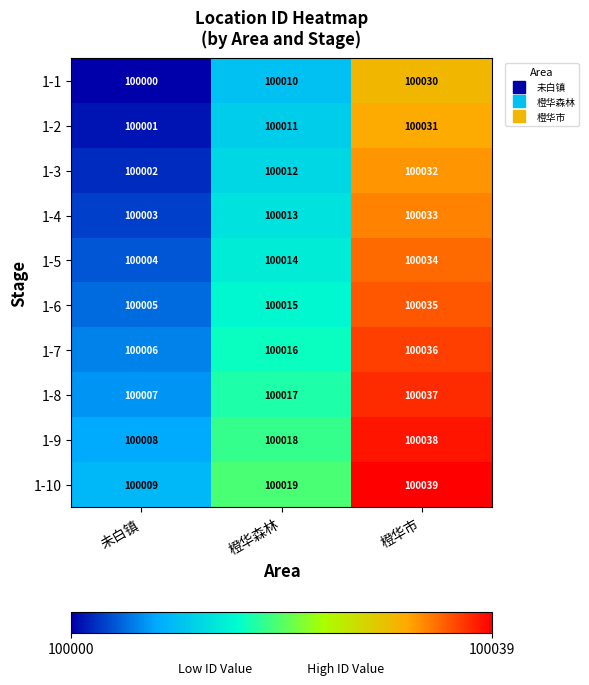

What is the average value of the 1-6 series?

100018